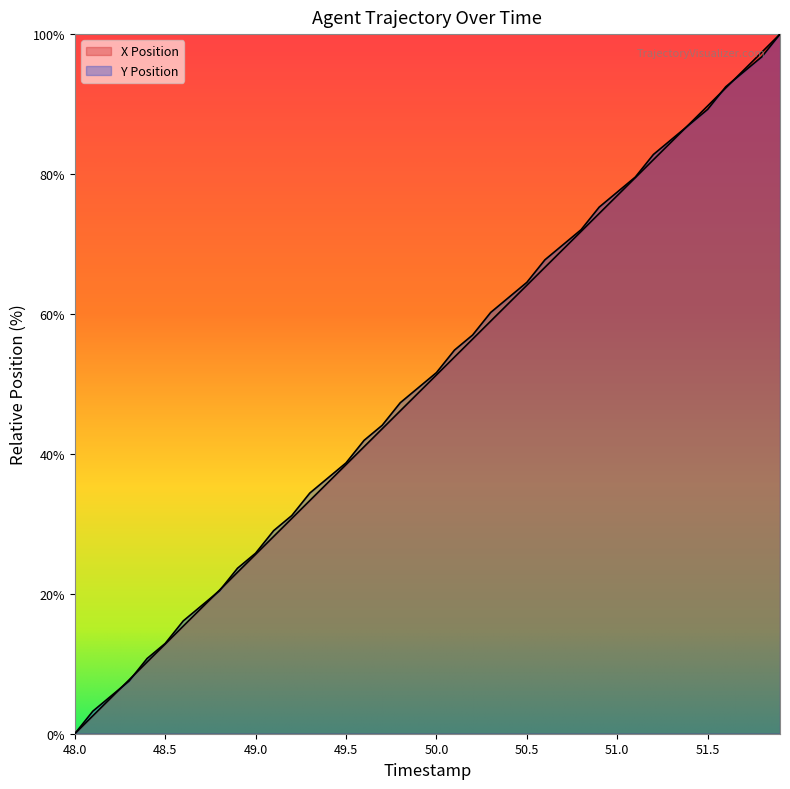

Does the chart have visible grid lines?

No